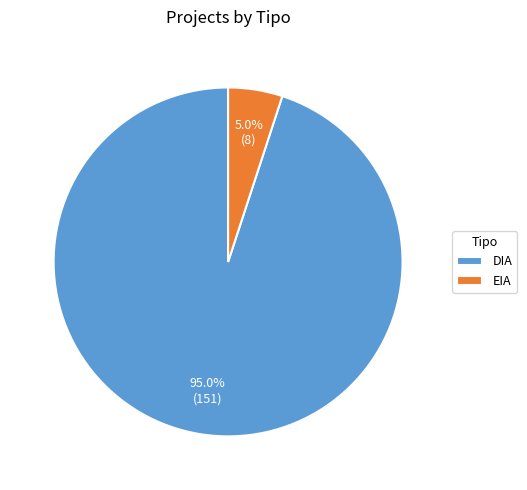

To the nearest percent, what percentage of the pie is EIA?

5%